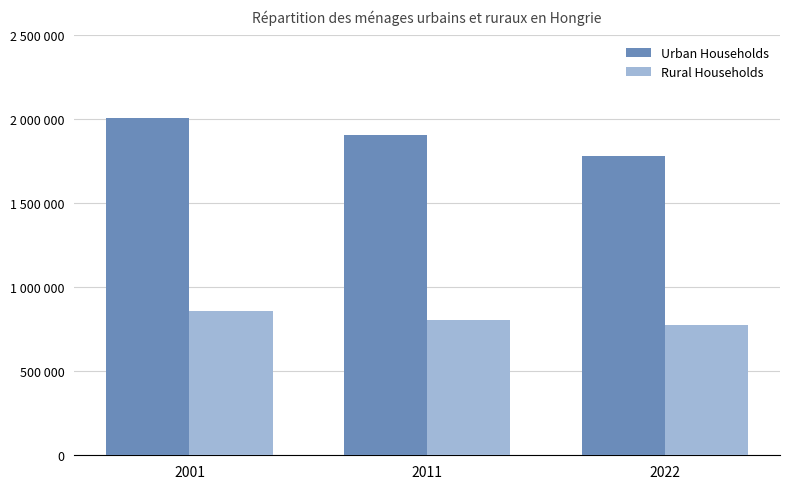

How many Rural Households values are between 778480 and 858735?

3